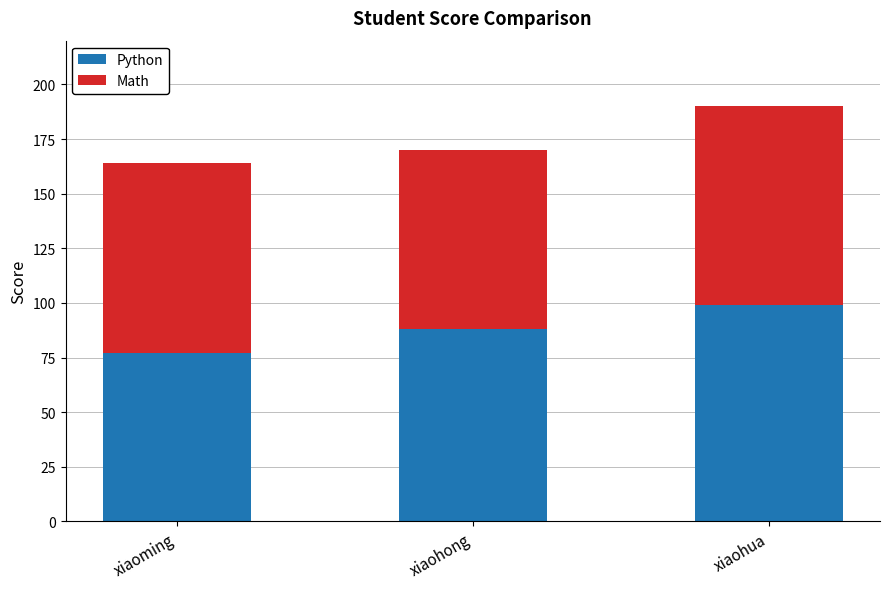

What is the difference between the second highest and minimum values in the Python series?

11